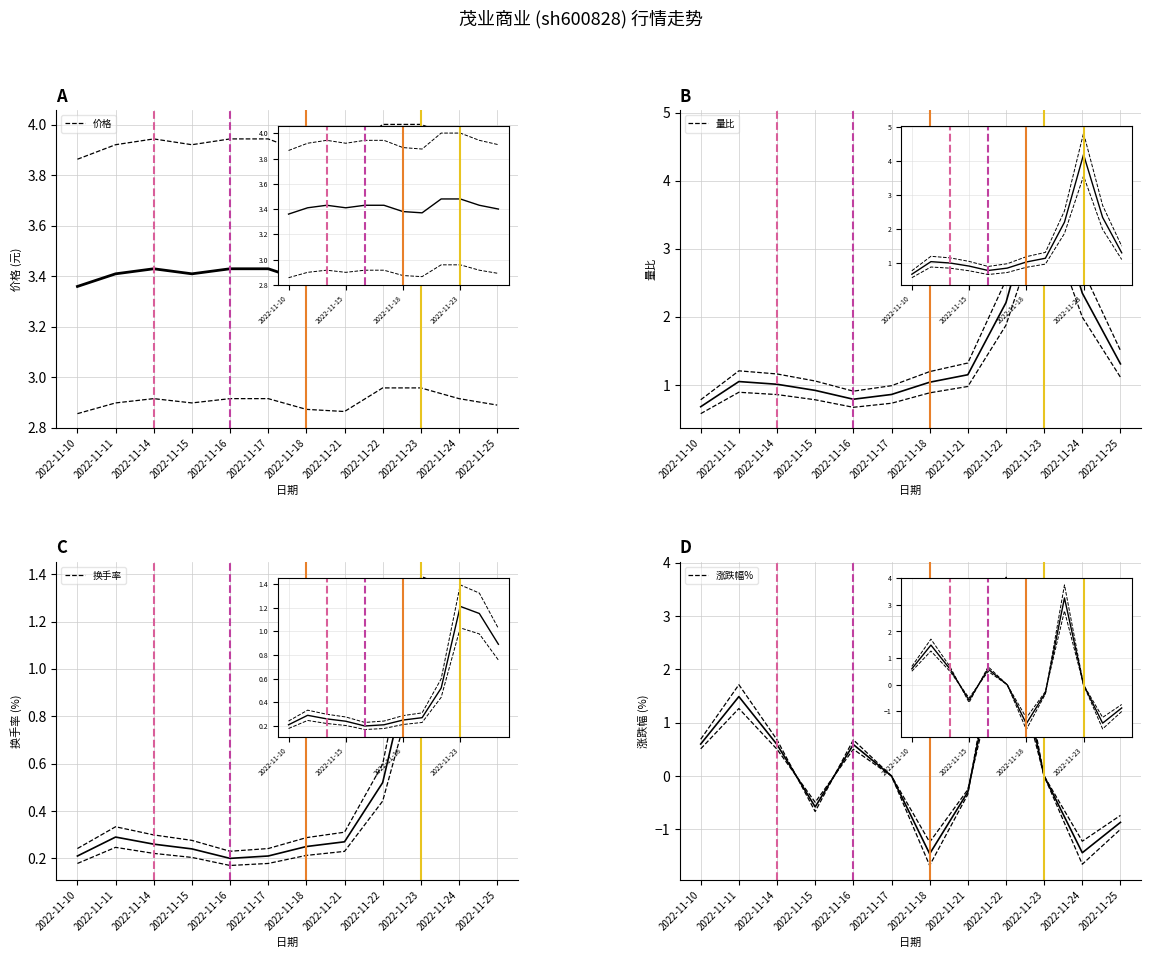

At which category does 涨跌幅% reach its first local valley?

2022-11-15